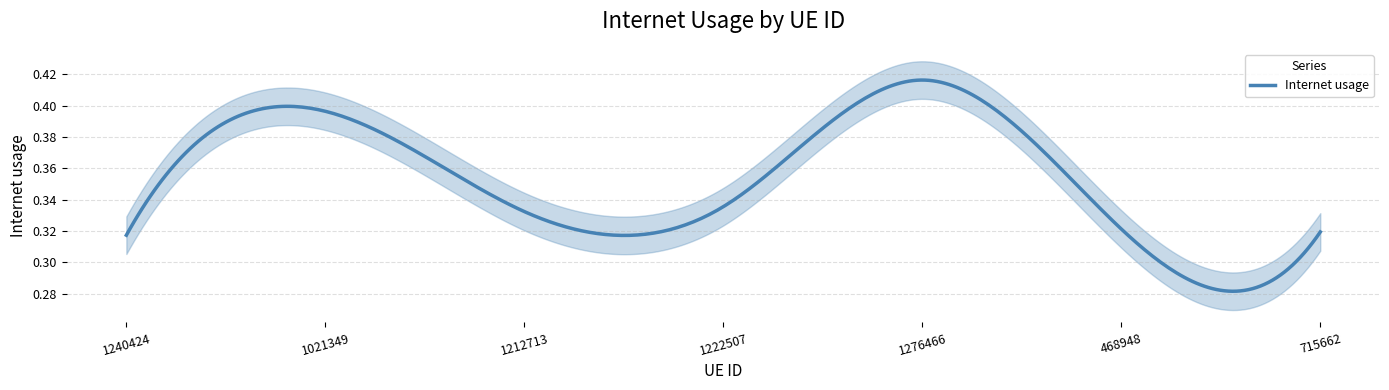

What is the value of the 4th point from the left?

0.3